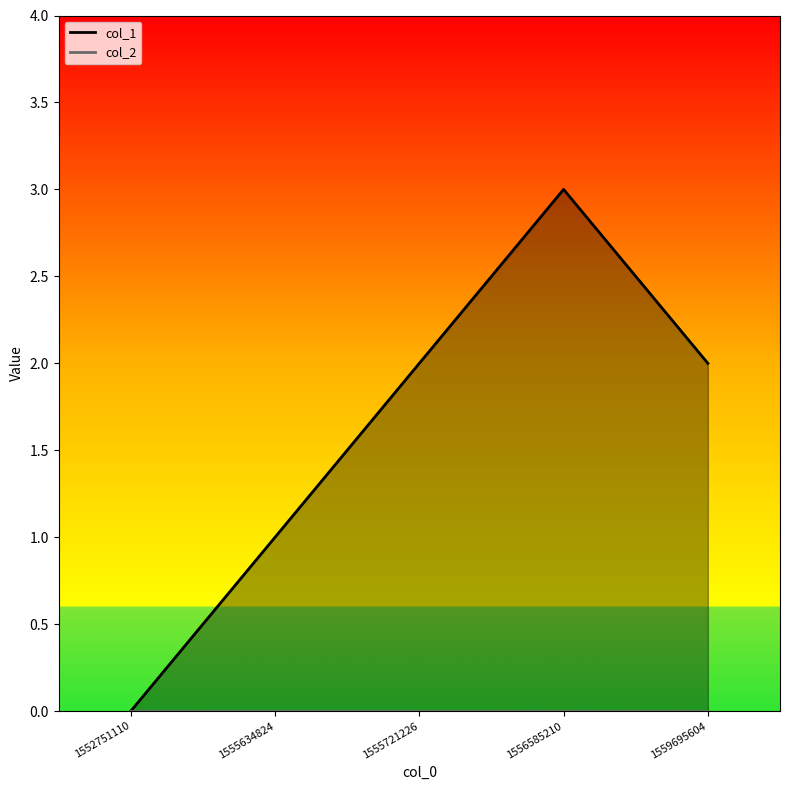

Is it true that the value at 1556585210 is 1?

False